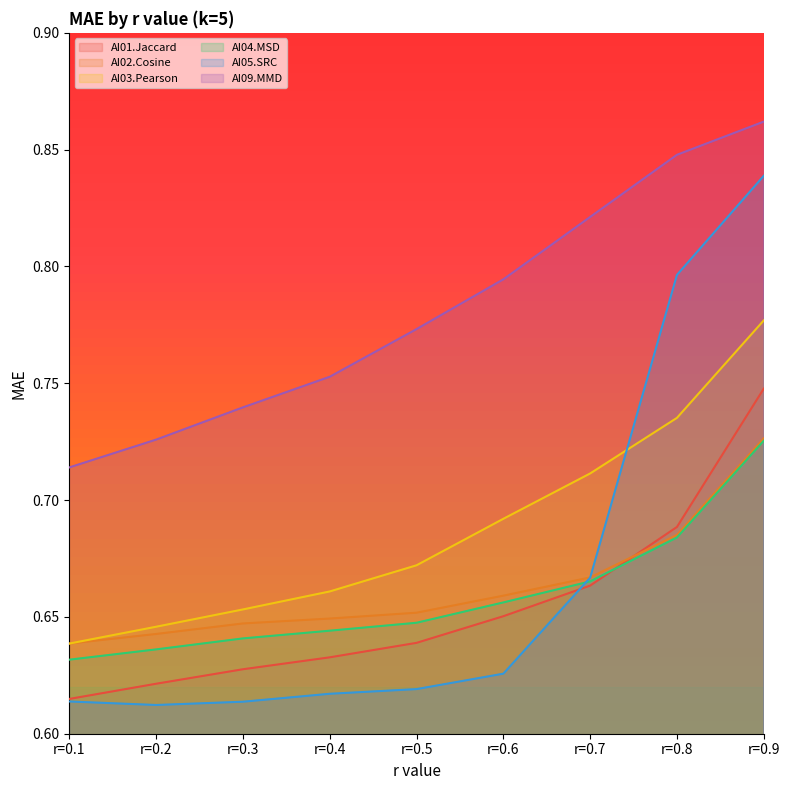

How many AI05.SRC values are between 0 and 1?

9